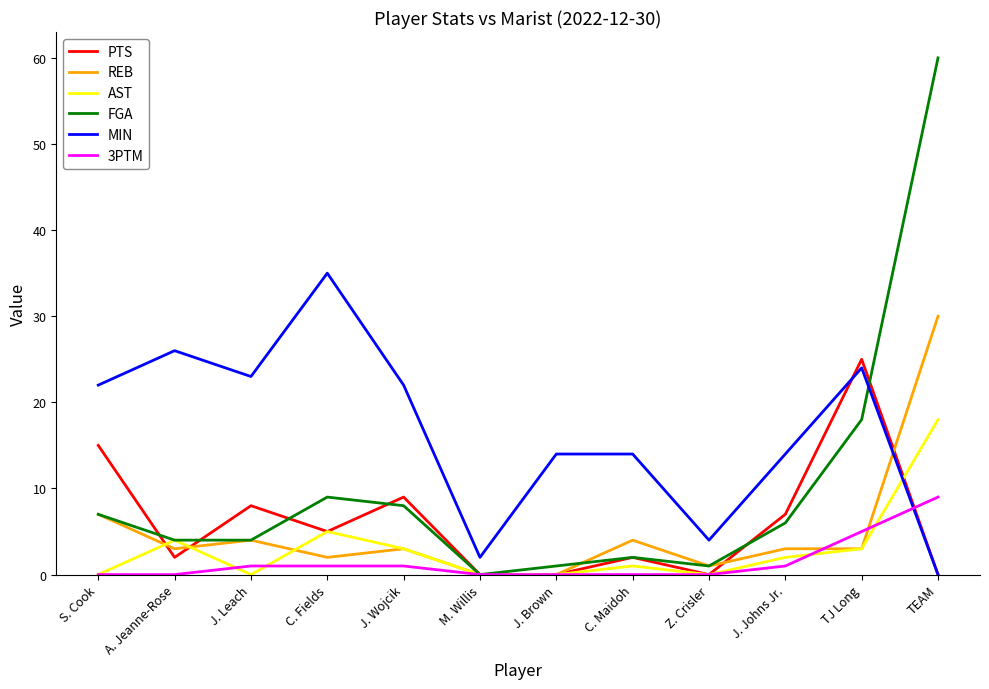

What is the approximate value of AST at J. Wojcik?

3